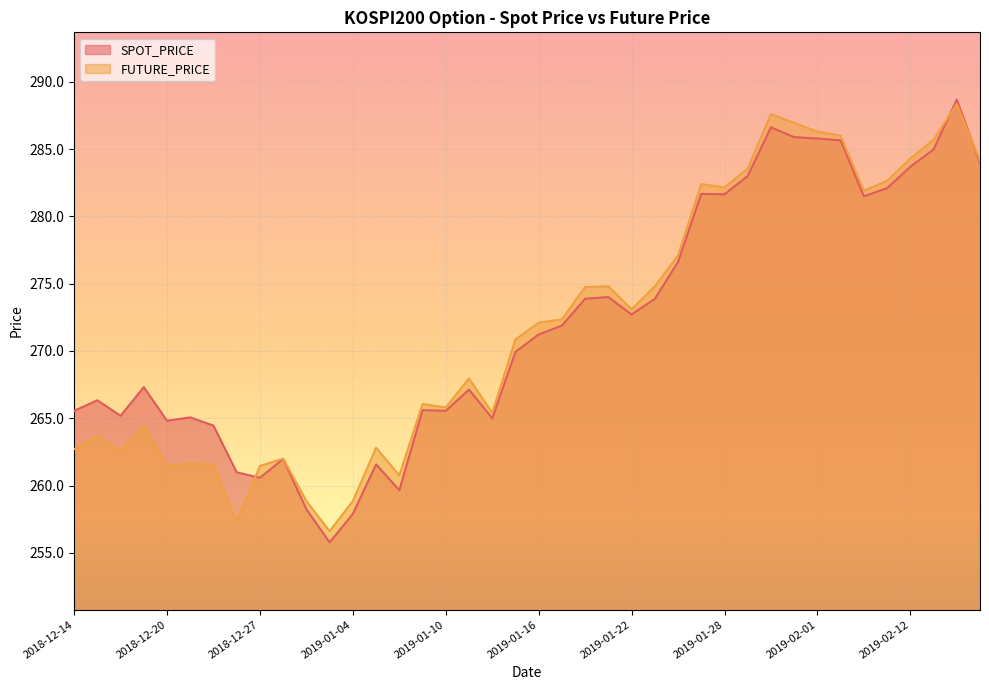

The value of SPOT_PRICE at 2019-02-07 is 81.0. True or false?

False